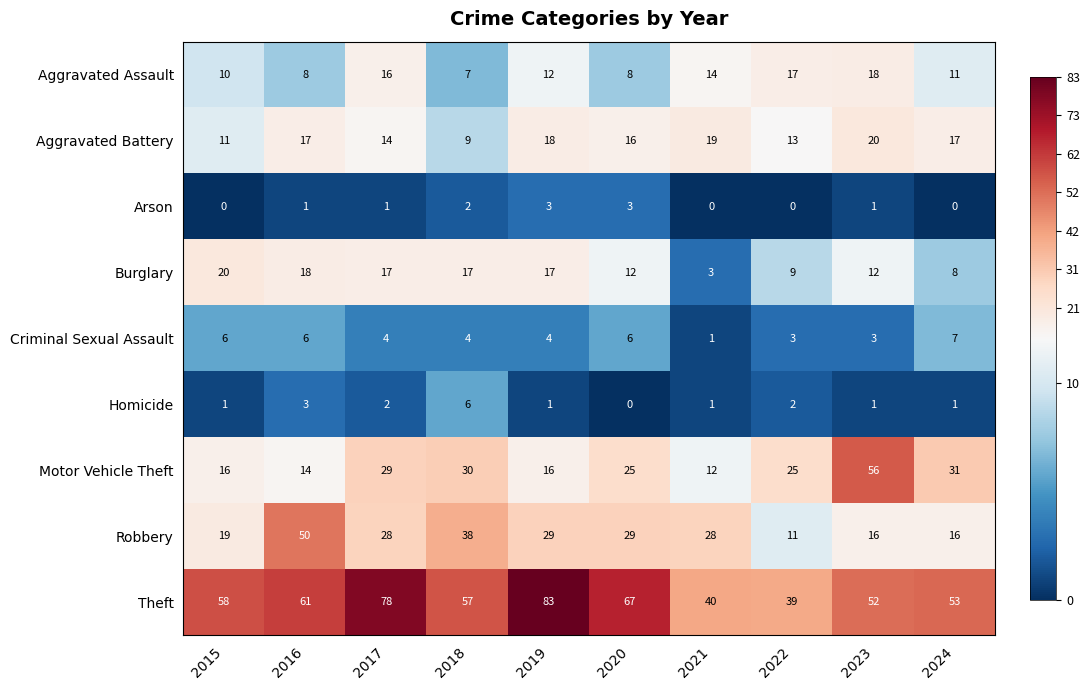

What is the approximate value of Aggravated Battery at 2019, to the nearest 5?

20